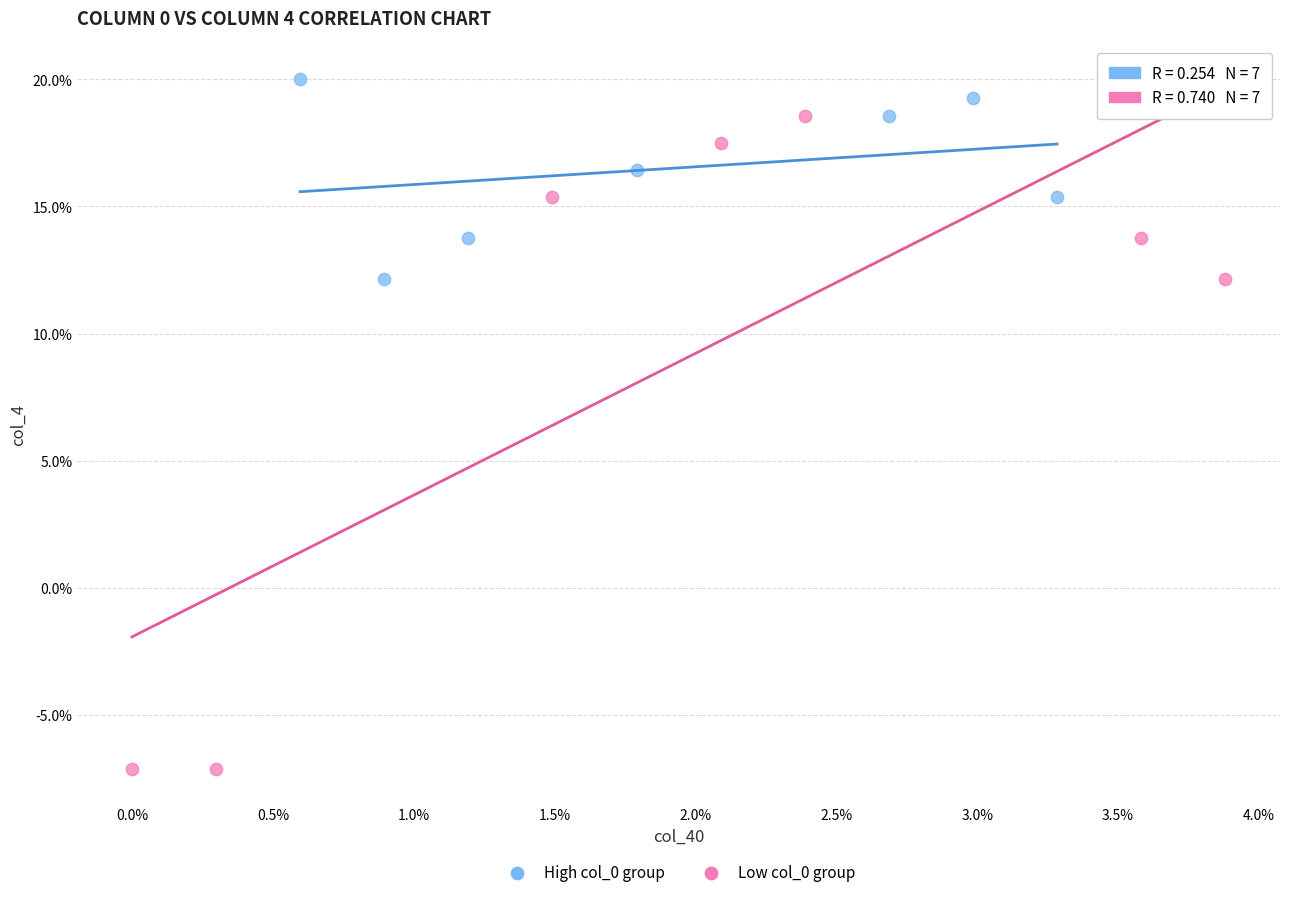

What are all the series names shown in the legend?

High col_0 group, Low col_0 group